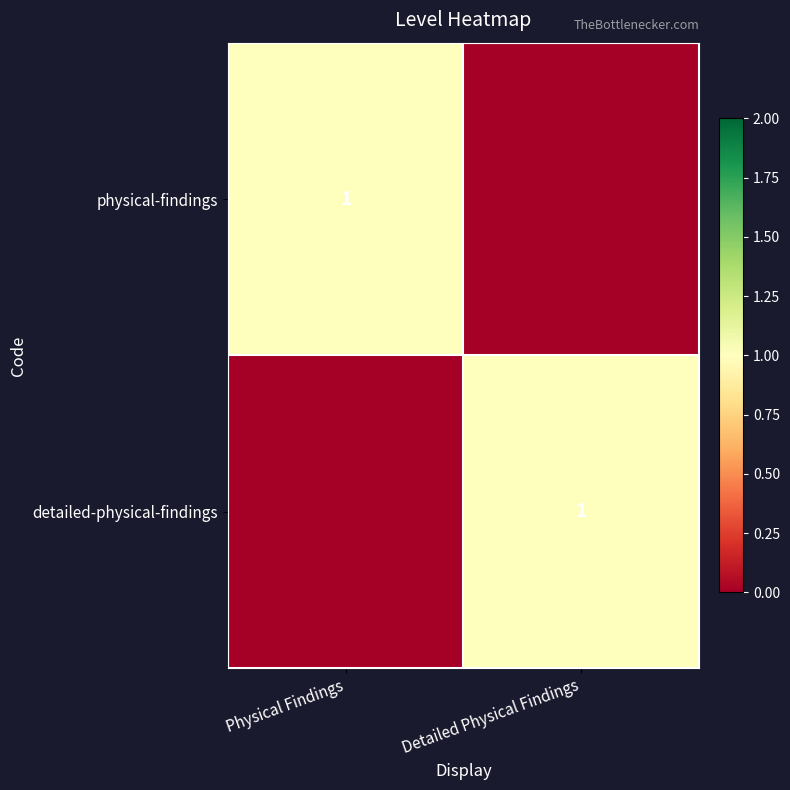

The physical-findings series shows 0 at Physical Findings. True or false?

False